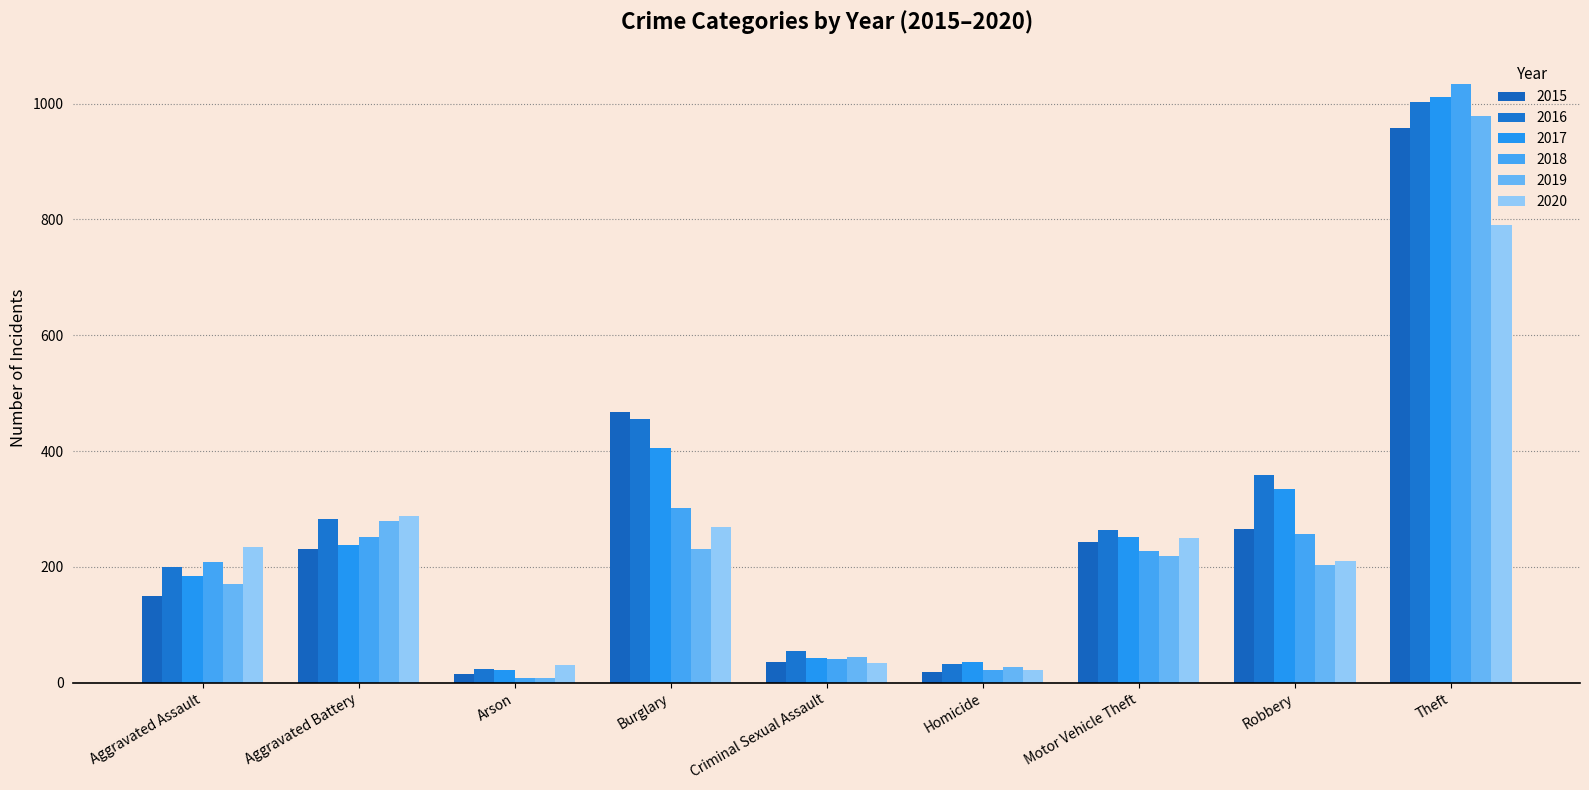

List the series in order of their peak value, highest first.

2018, 2017, 2016, 2019, 2015, 2020